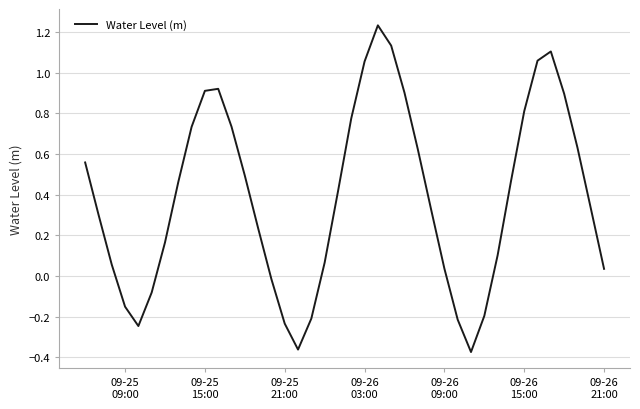

How many interior local valleys (lower than both neighbors) does the data have?

3